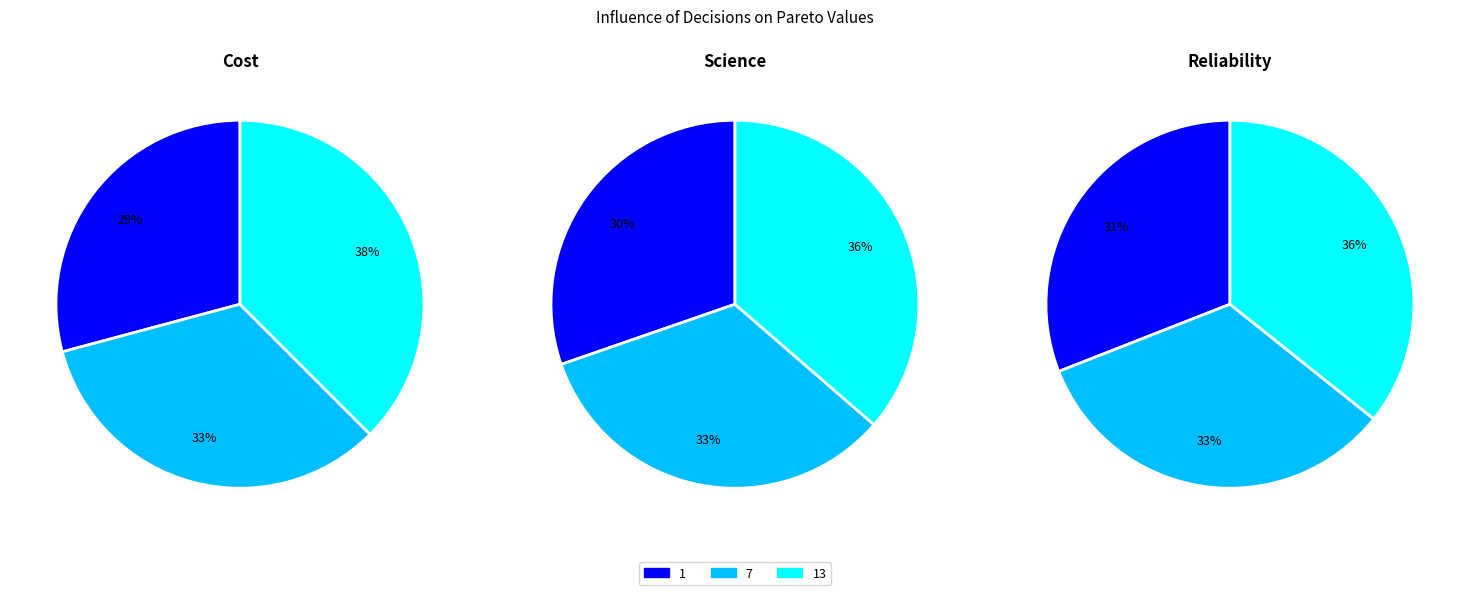

Which category has the biggest portion of the pie?

13